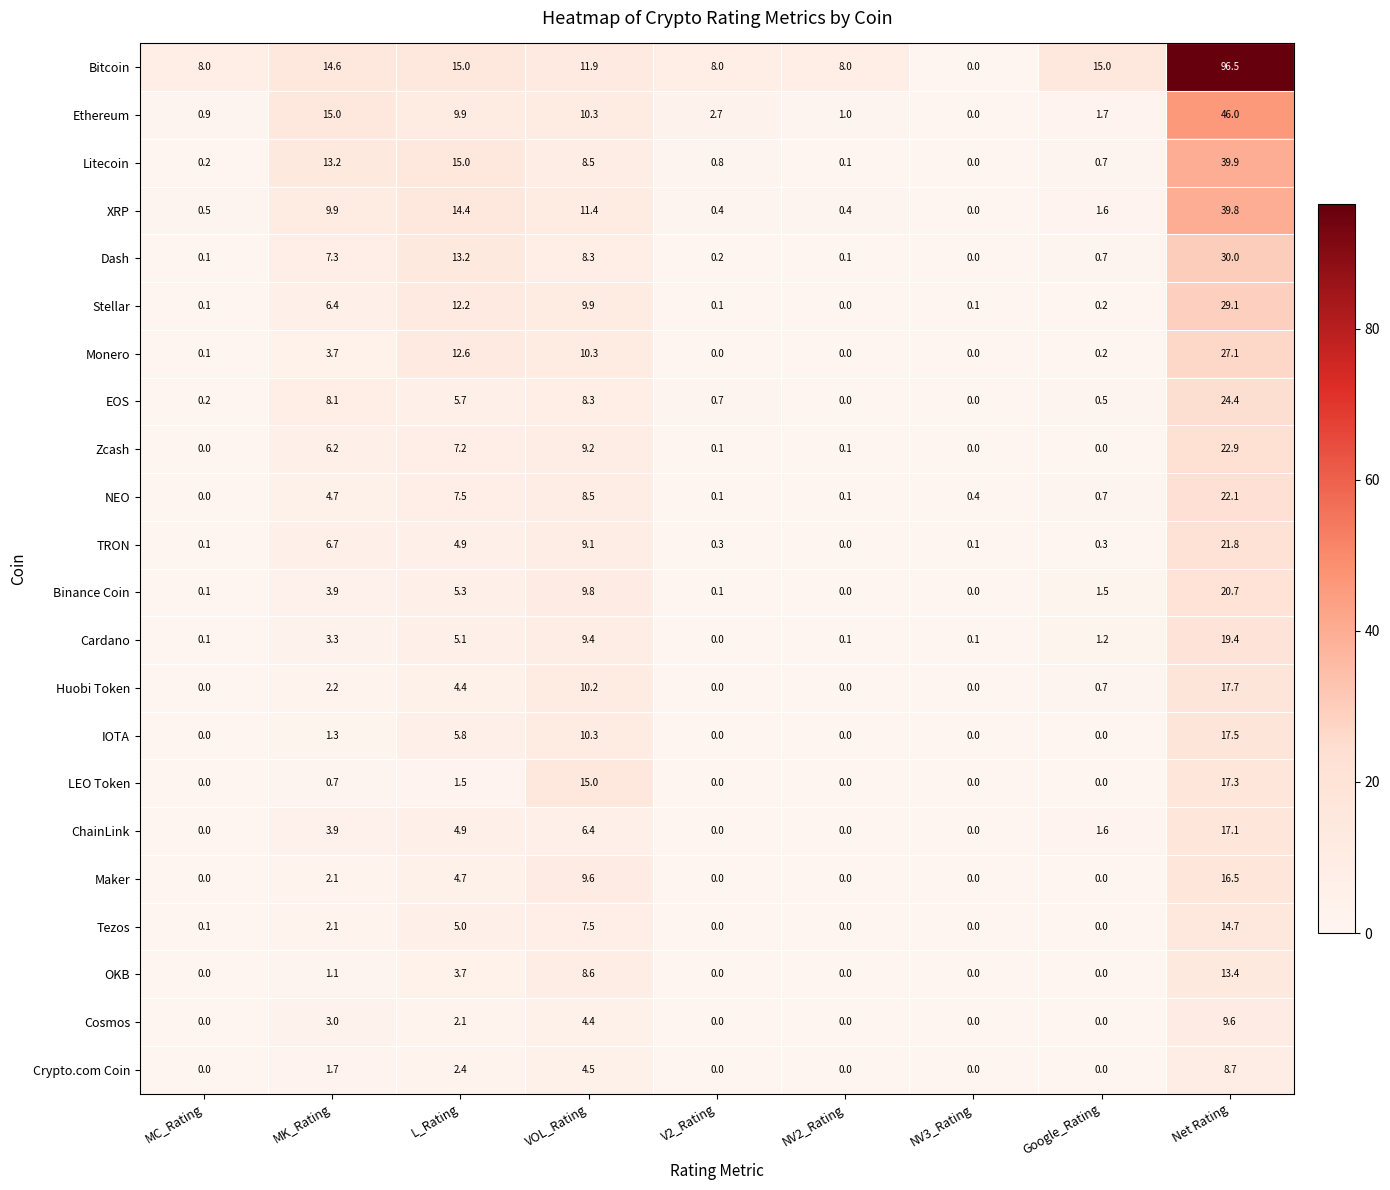

Count the number of data series in this chart.

22